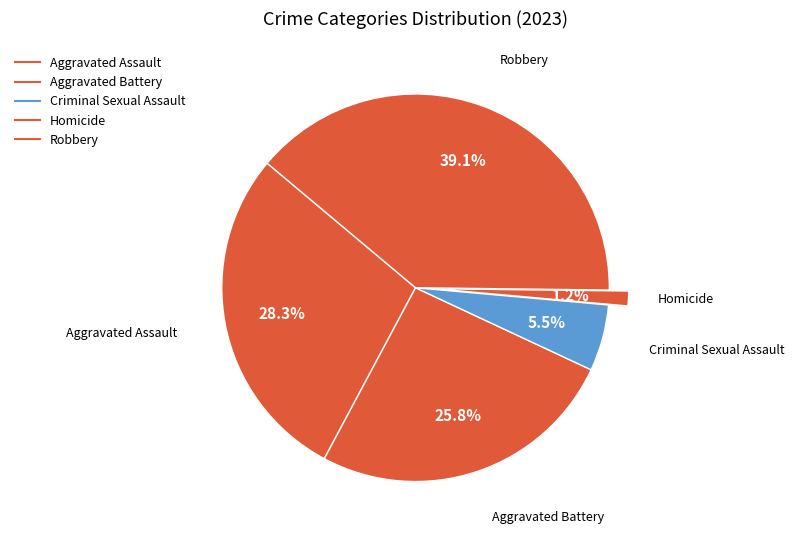

To the nearest percent, what is the difference between the largest and smallest slice percentages?

38%